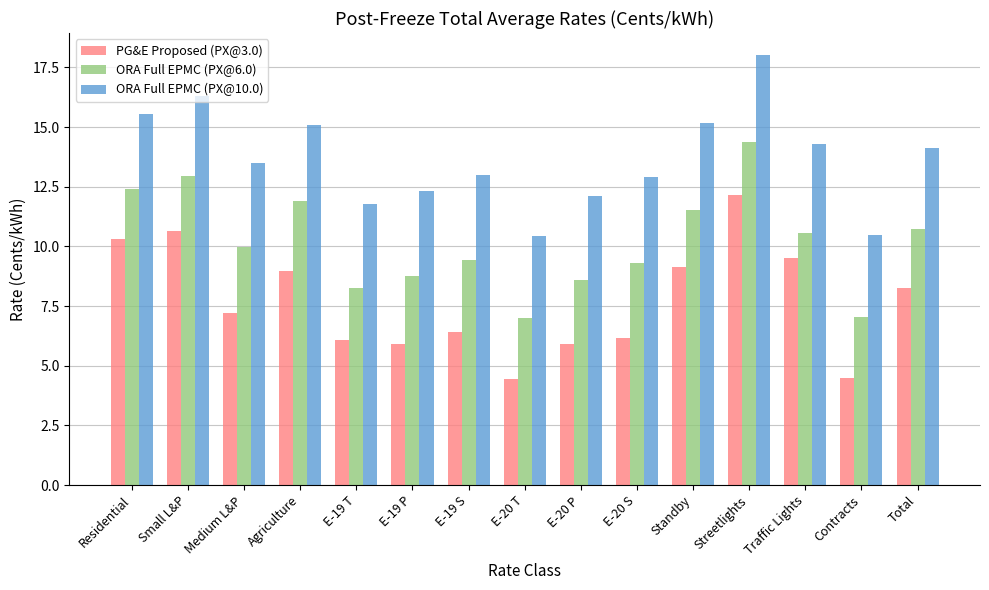

List the series in order of their peak value, highest first.

ORA Full EPMC (PX@10.0), ORA Full EPMC (PX@6.0), PG&E Proposed (PX@3.0)